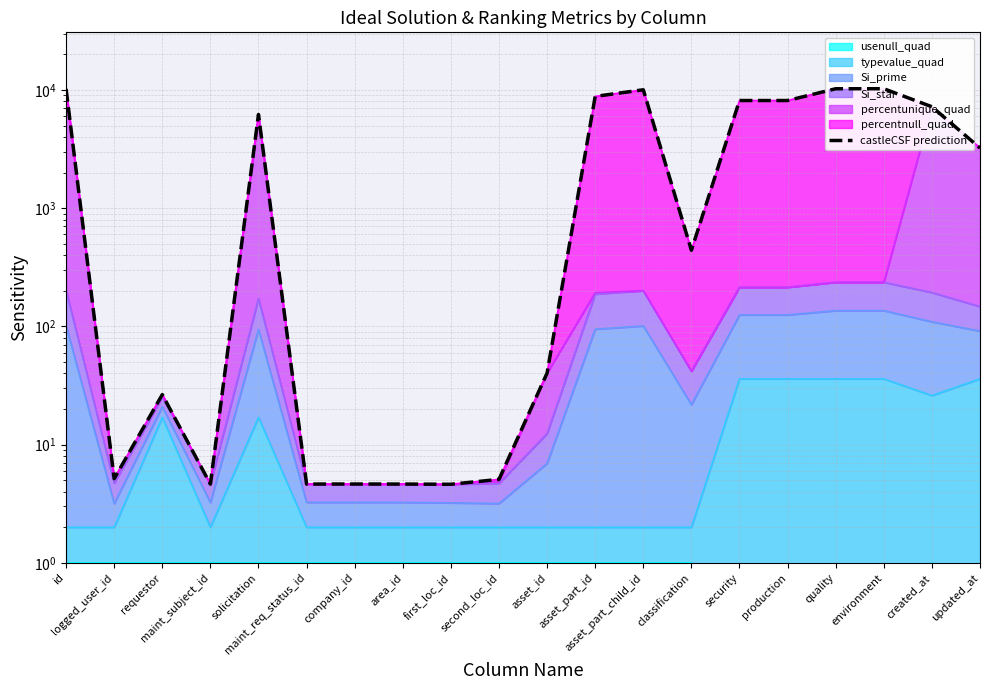

Is it true that the value at asset_part_child_id is 10030.6?

True